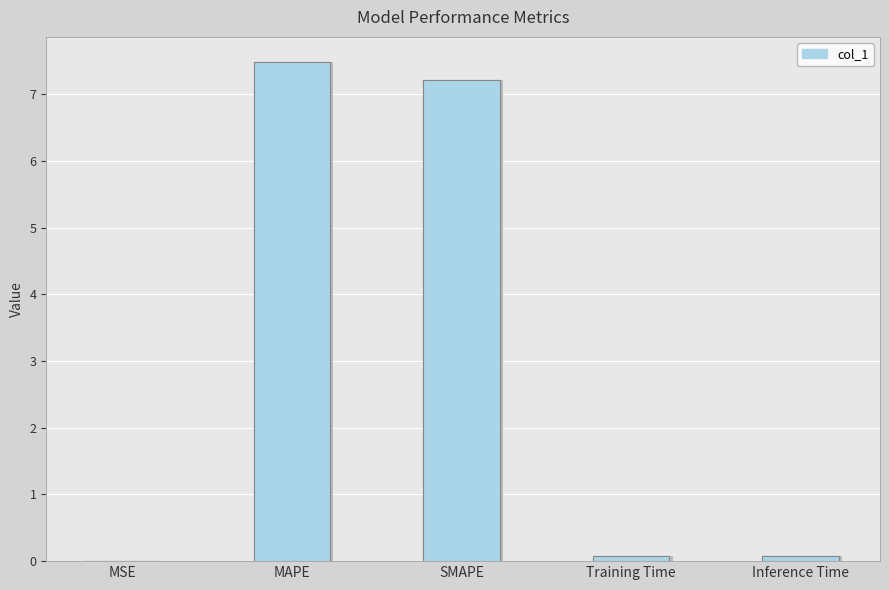

Which label corresponds to the smallest value in the chart?

MSE